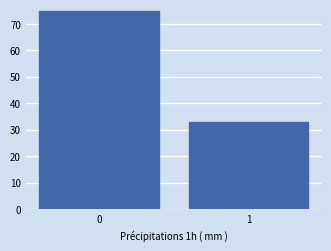

Reading left to right, transcribe all the data shown in this chart.

0=75	1=33